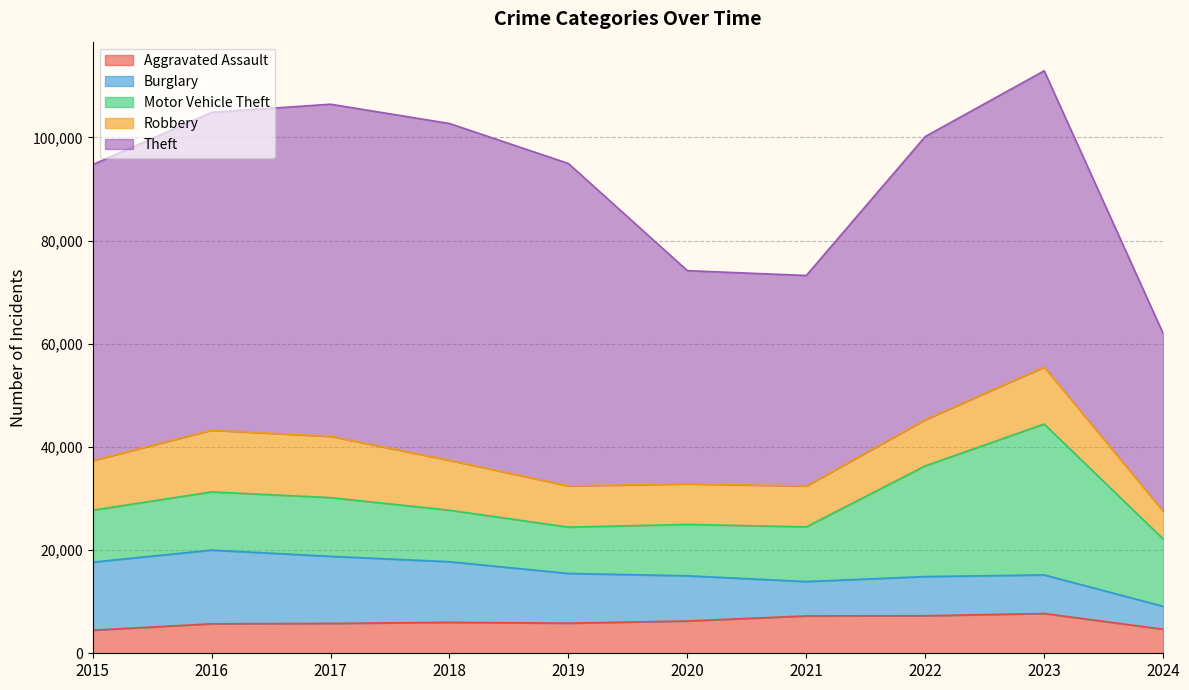

What is the total value across all series at 2023?

112920